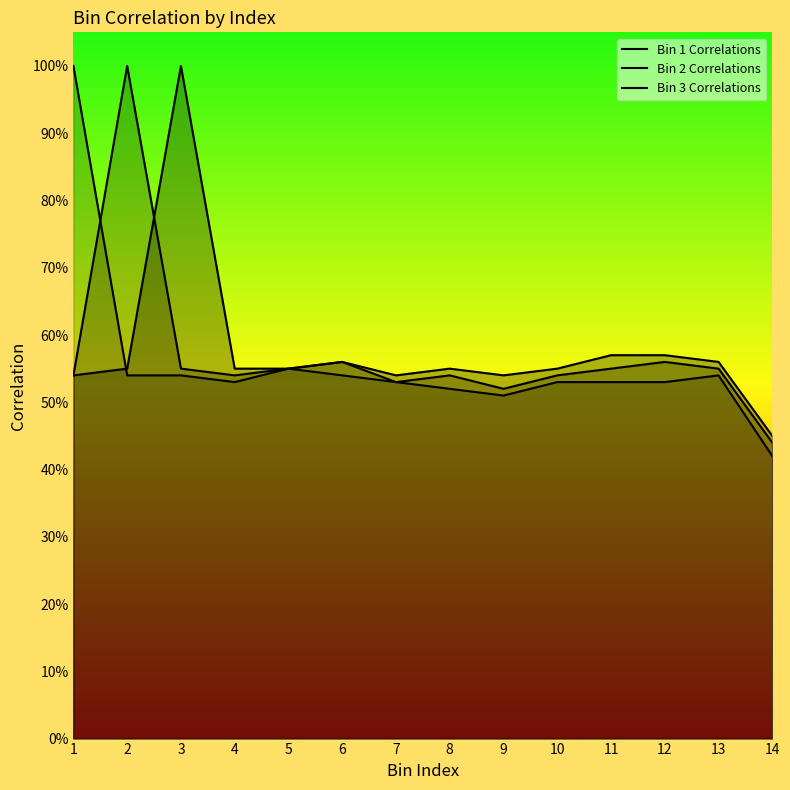

What is the difference between the Bin 2 Correlations values at 2 and 4?

0.5